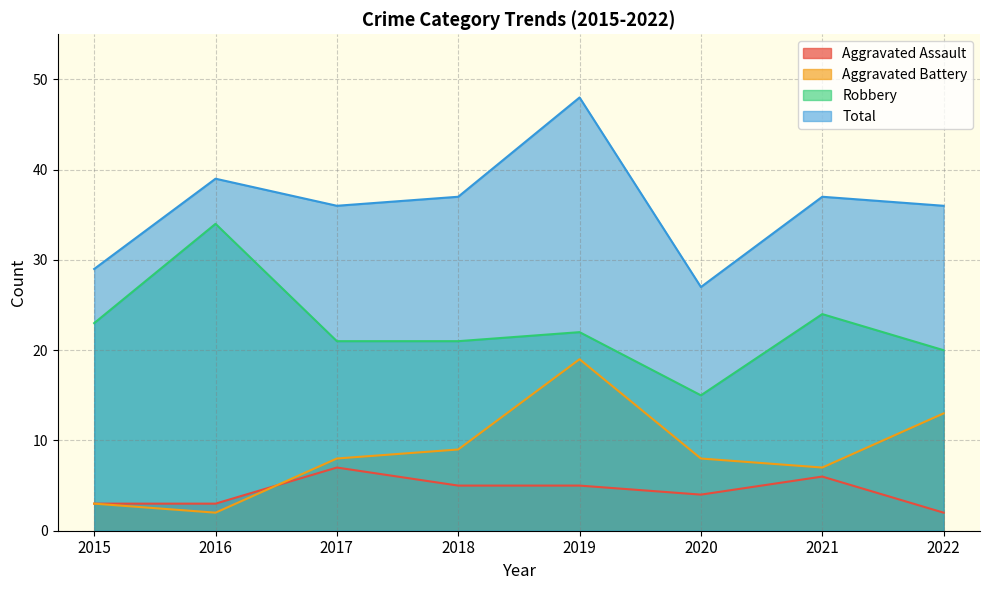

True or false: Aggravated Assault has a value of 1 at 2016.

False